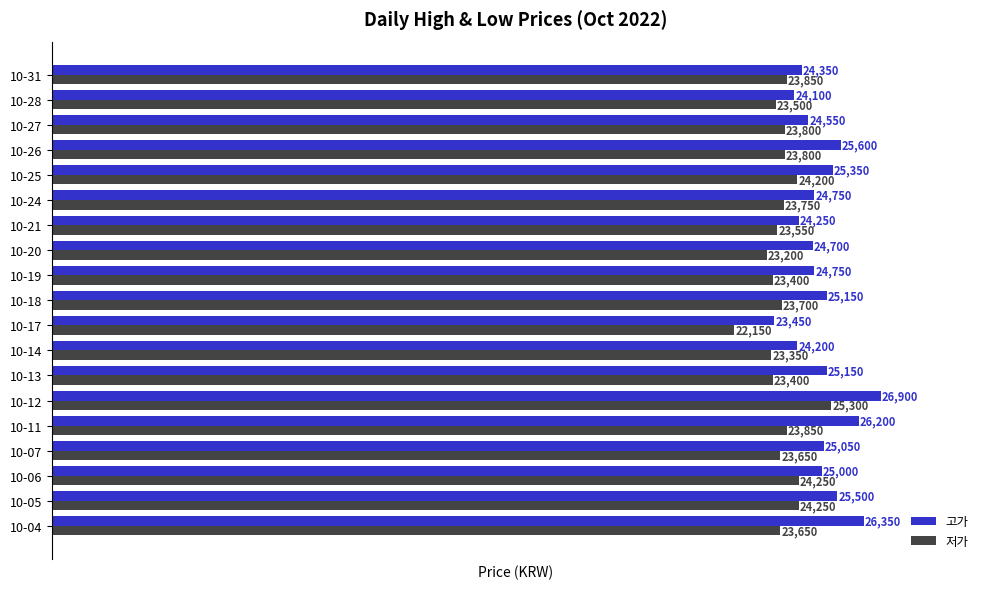

At which category is the sum across all series the highest?

10-12